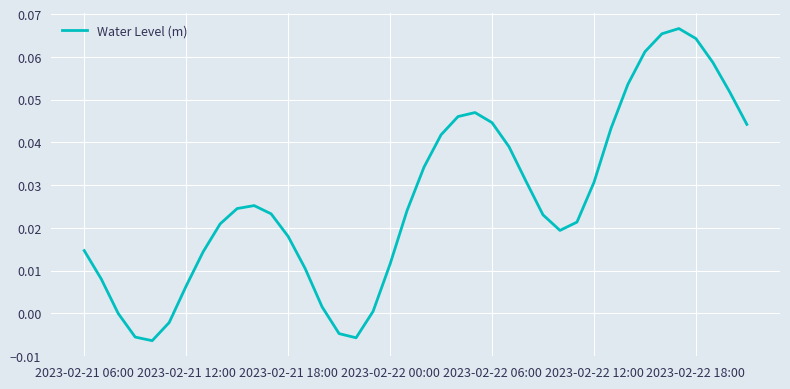

Does the chart have visible grid lines?

Yes